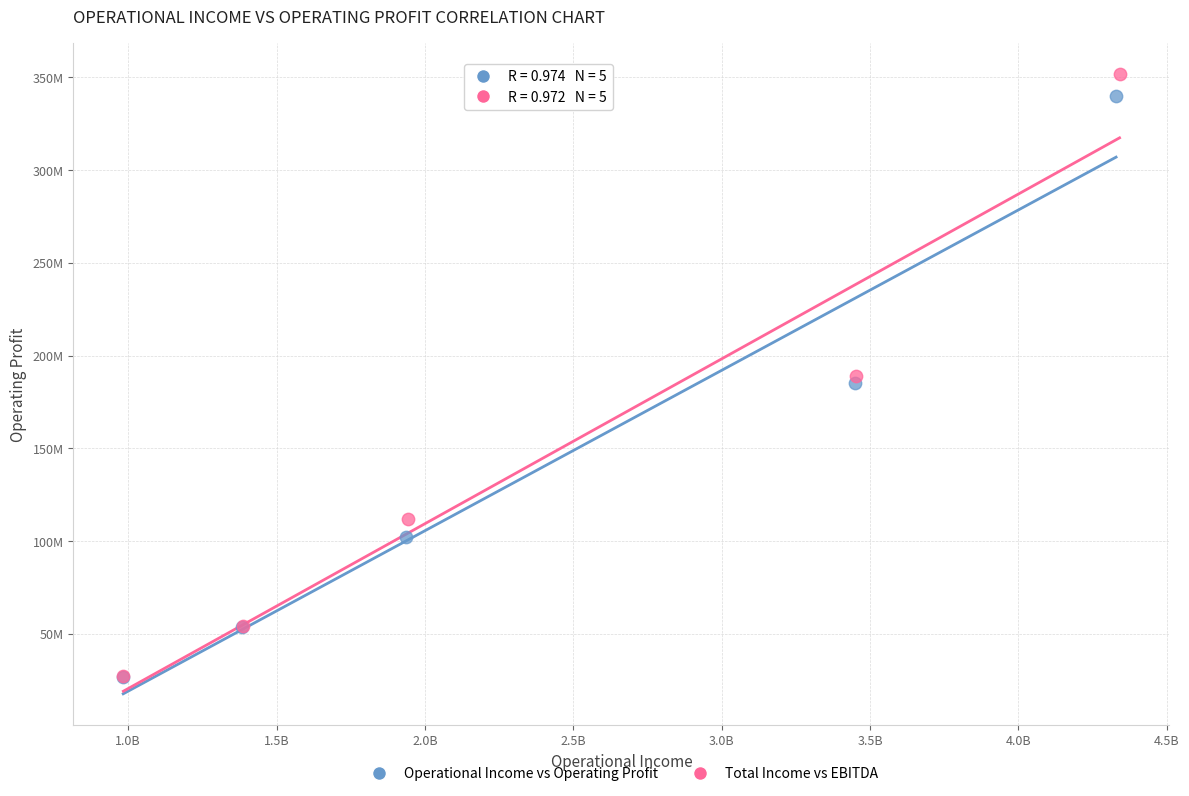

Which series contains the highest Y value?

Total Income vs EBITDA